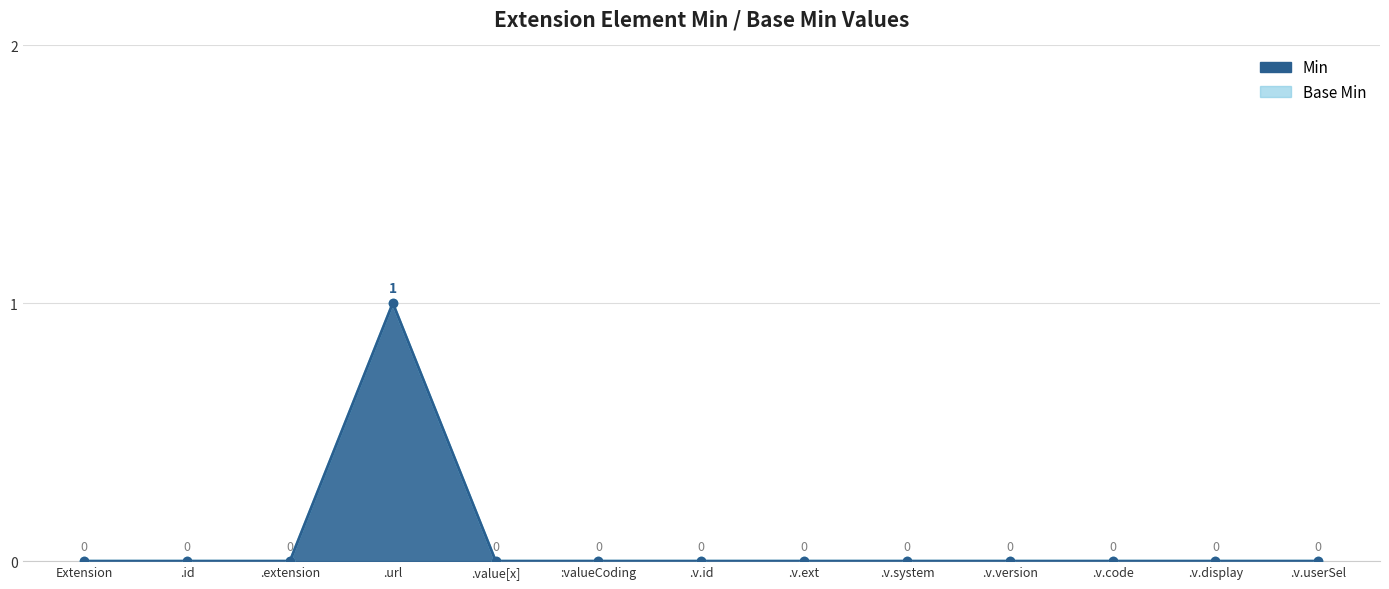

At how many categories does at least one series exceed 0?

1